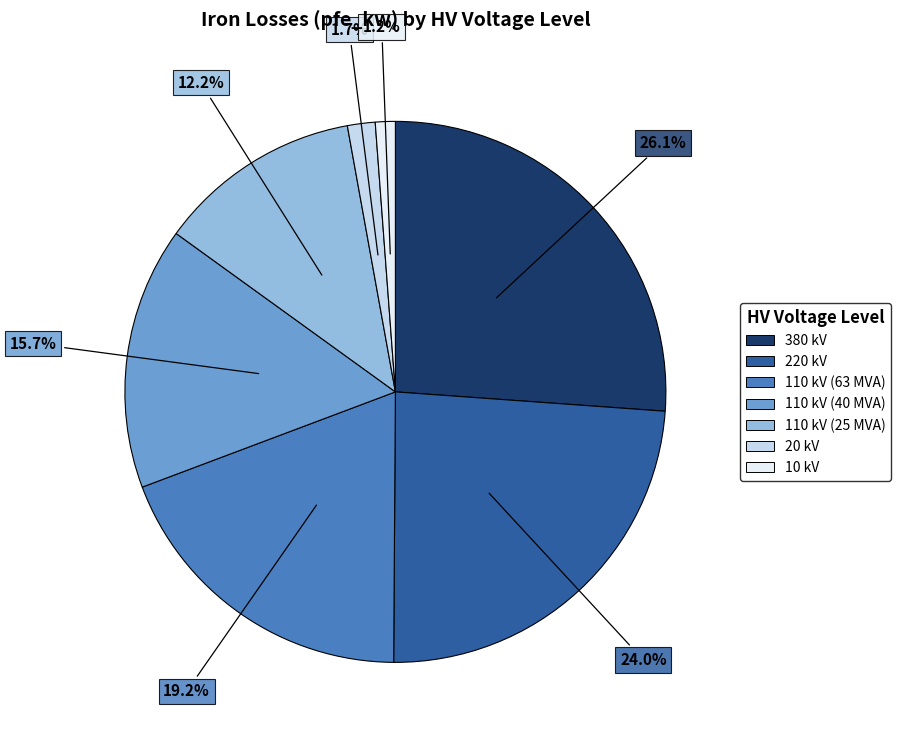

To the nearest percent, what is the combined percentage of 110 kV (25 MVA) and 20 kV?

14%